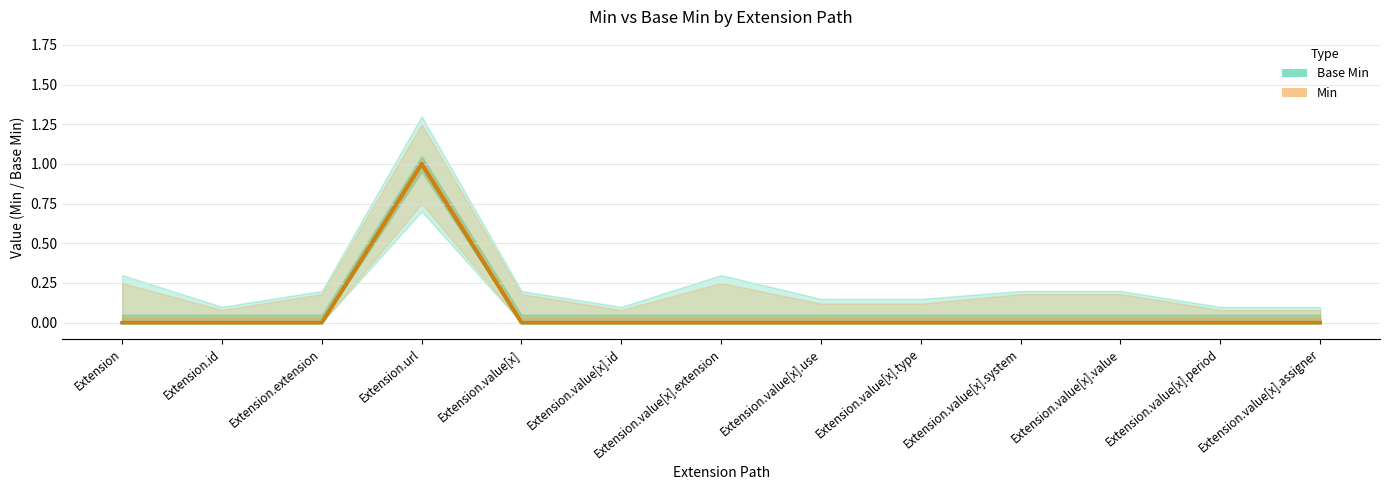

What are all the series names shown in the legend?

Base Min, Min